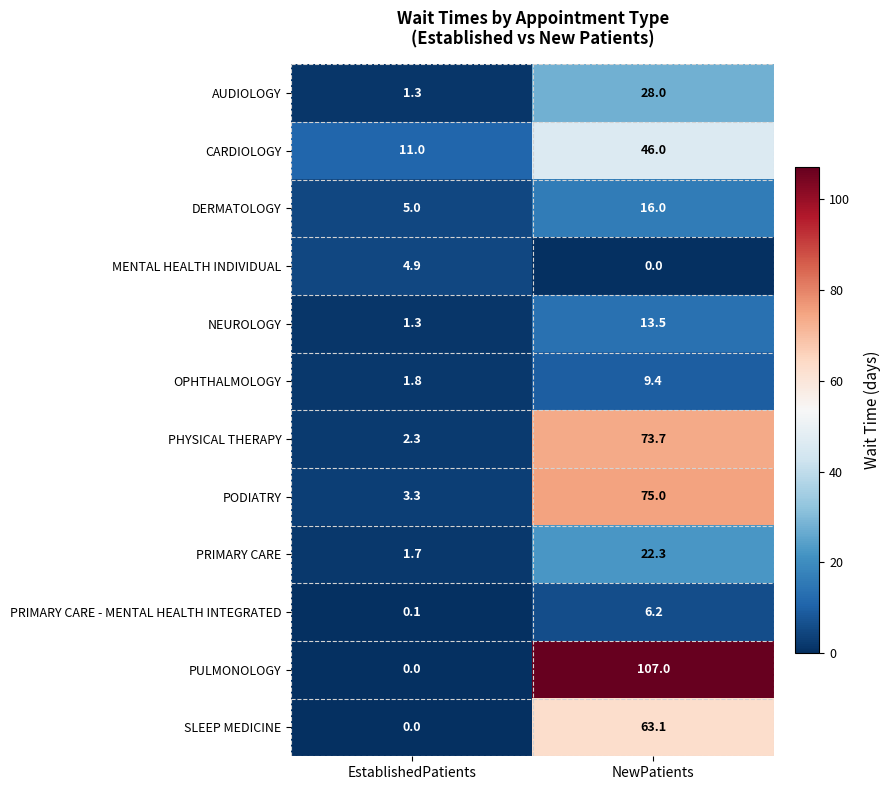

The value of PRIMARY CARE at NewPatients is 22.3. True or false?

True